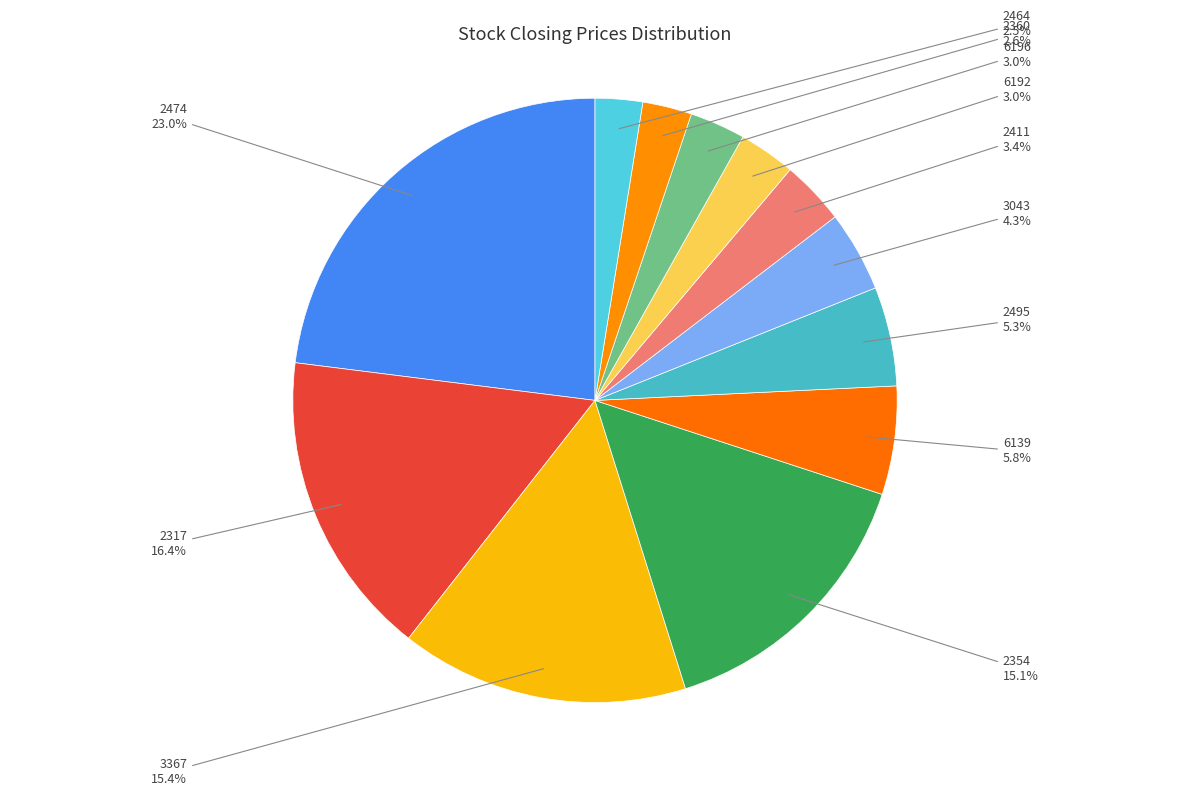

Does 3367 represent more than half of the total?

No